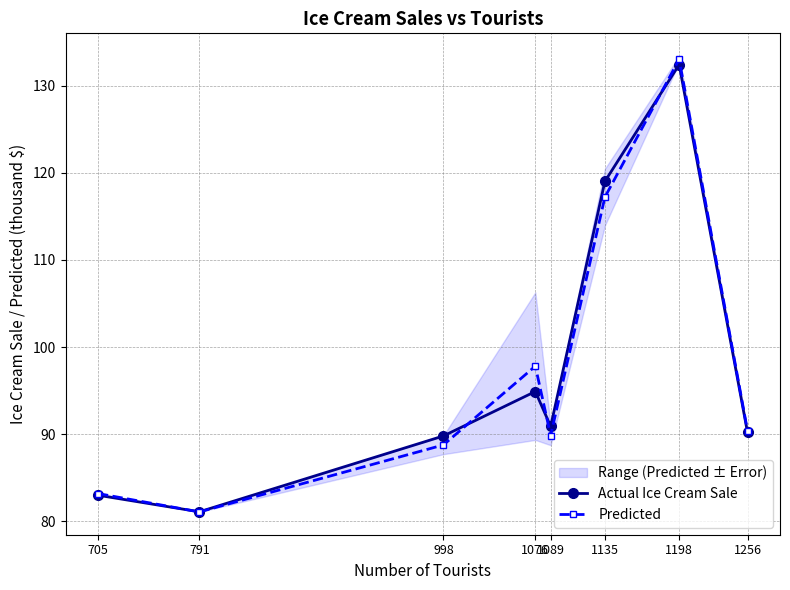

At which category does Actual Ice Cream Sale reach its first local peak?

1076